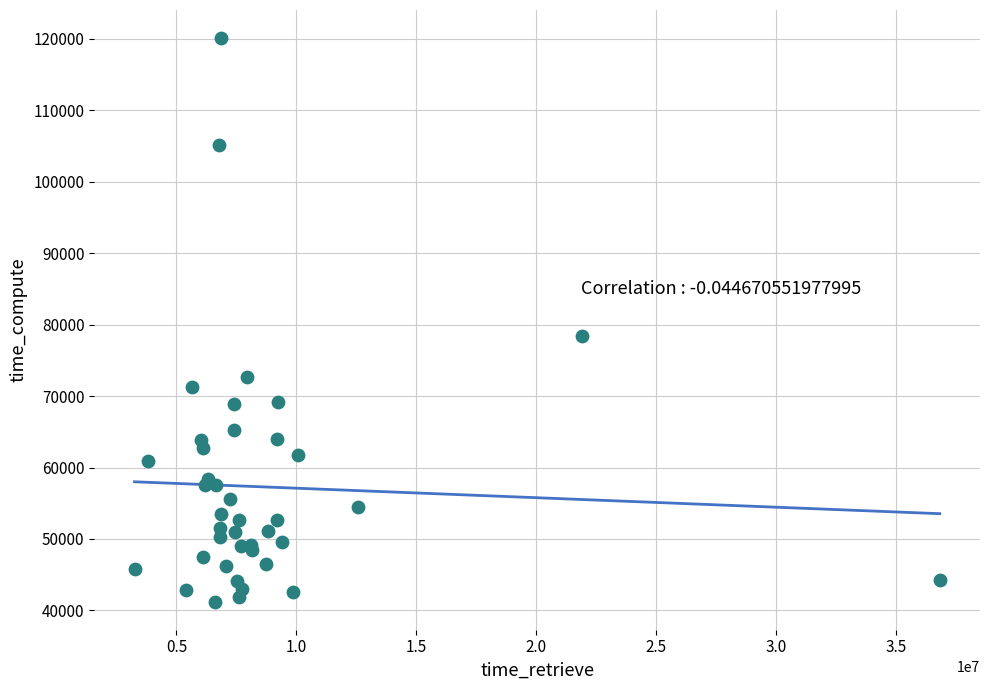

What Y value in the scatter plot is closest to 80659?

78351